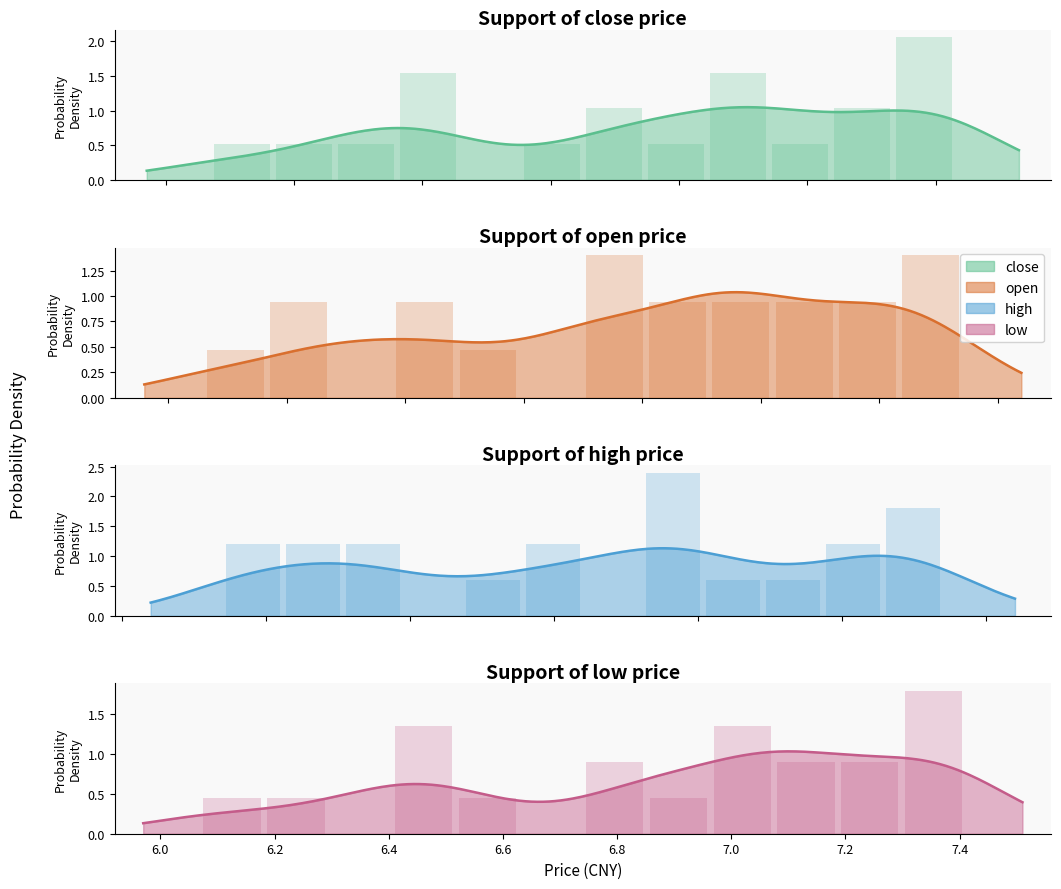

How many categories are shown in the chart?

20